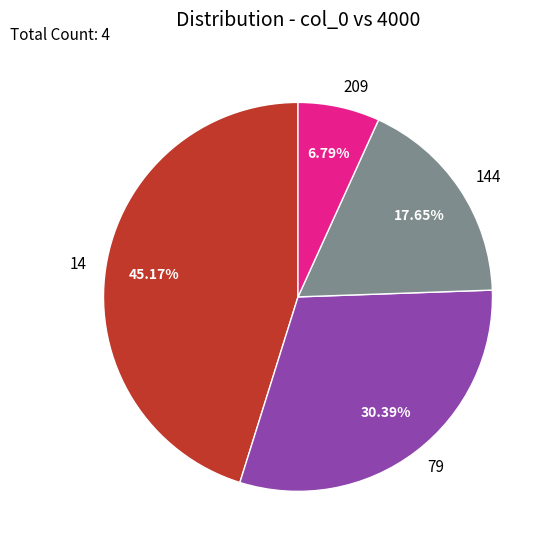

To the nearest percent, what is the average slice percentage?

25%